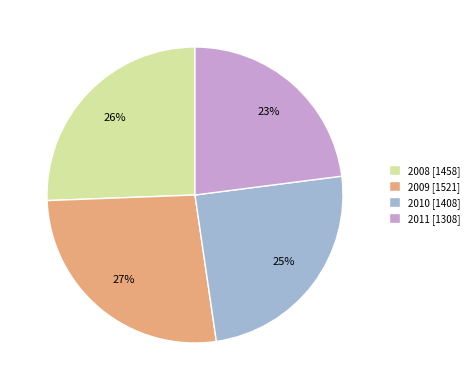

Is the sum of 2010 and 2009 greater than half?

Yes